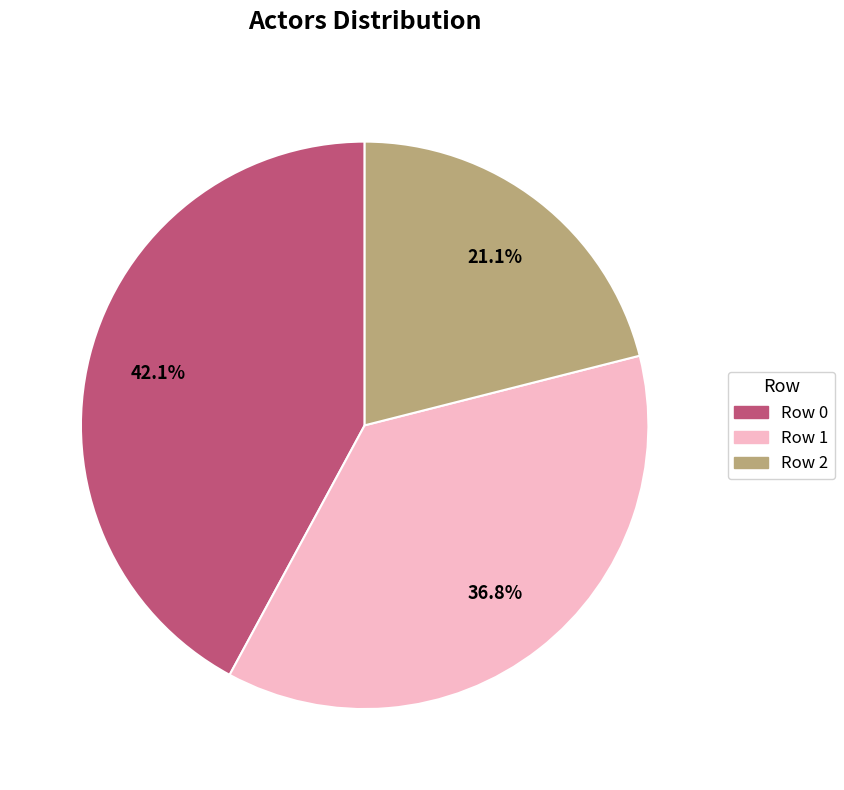

The Row 0 slice represents 42% of the pie. True or false?

True